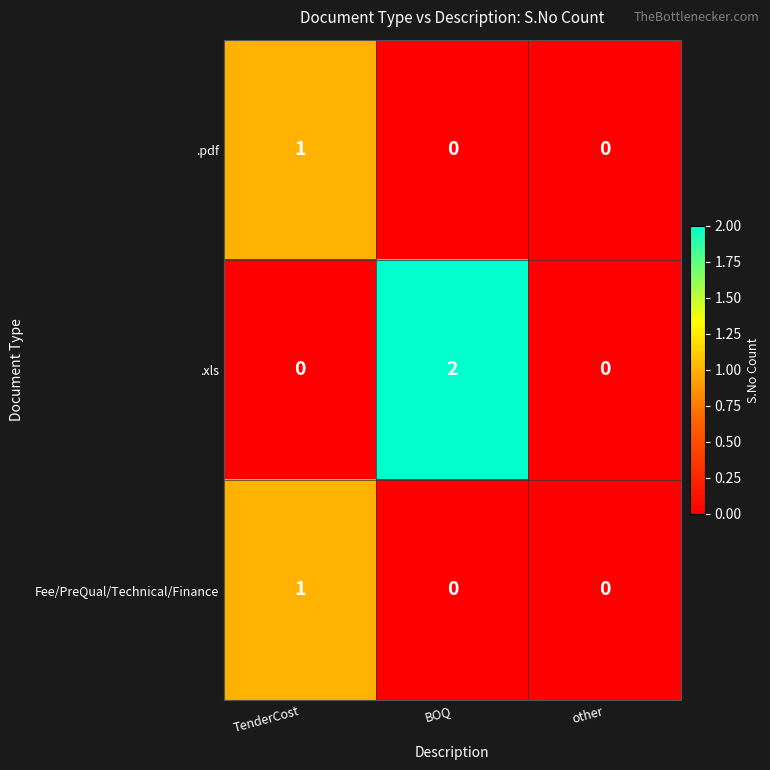

Is the value of .pdf at other greater than the value of Fee/PreQual/Technical/Finance at TenderCost?

No